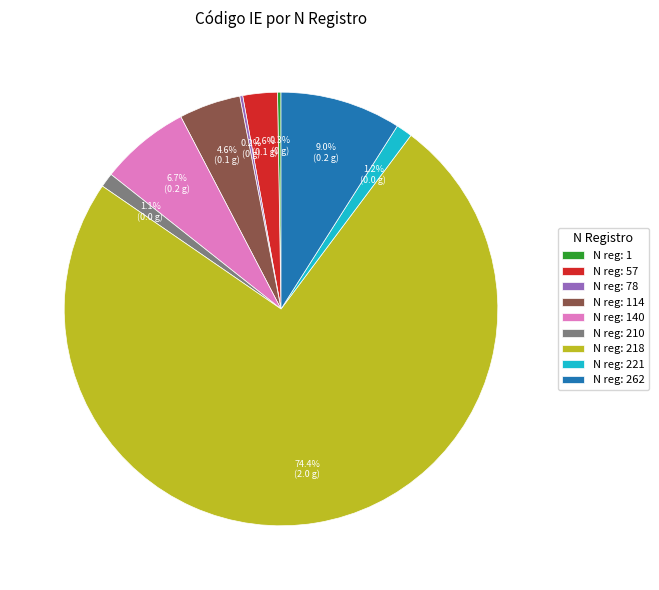

What is the largest slice in the pie chart?

N reg: 218